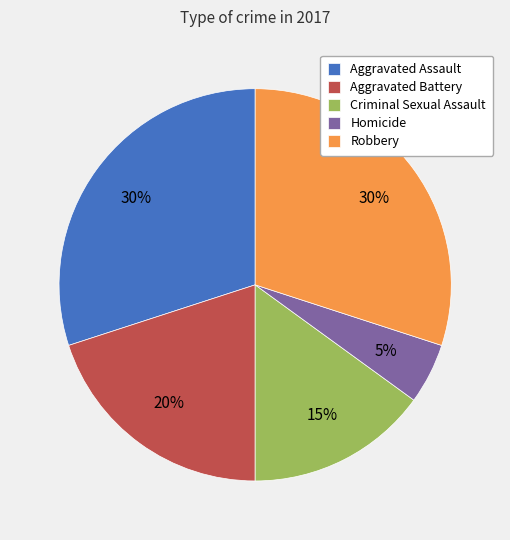

How many segments does this pie chart have?

5